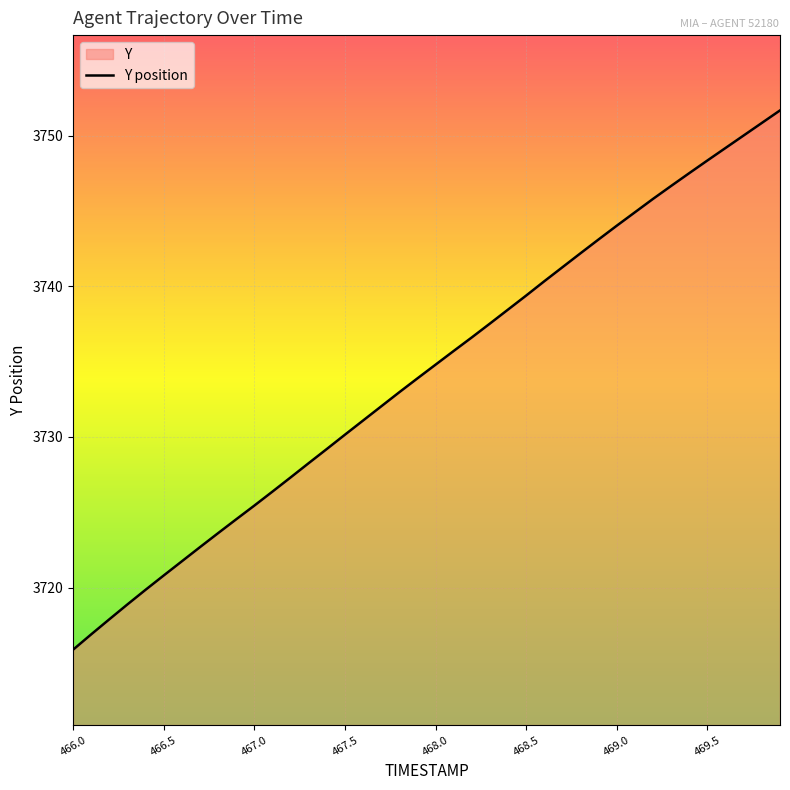

What is the maximum value shown in the chart?

3751.7